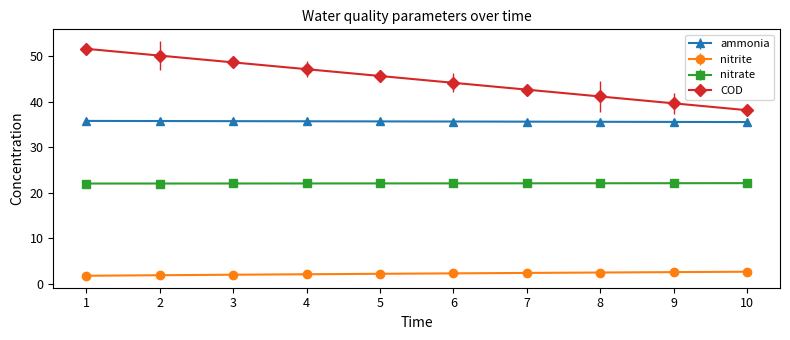

True or false: COD and ammonia cross at least once.

False